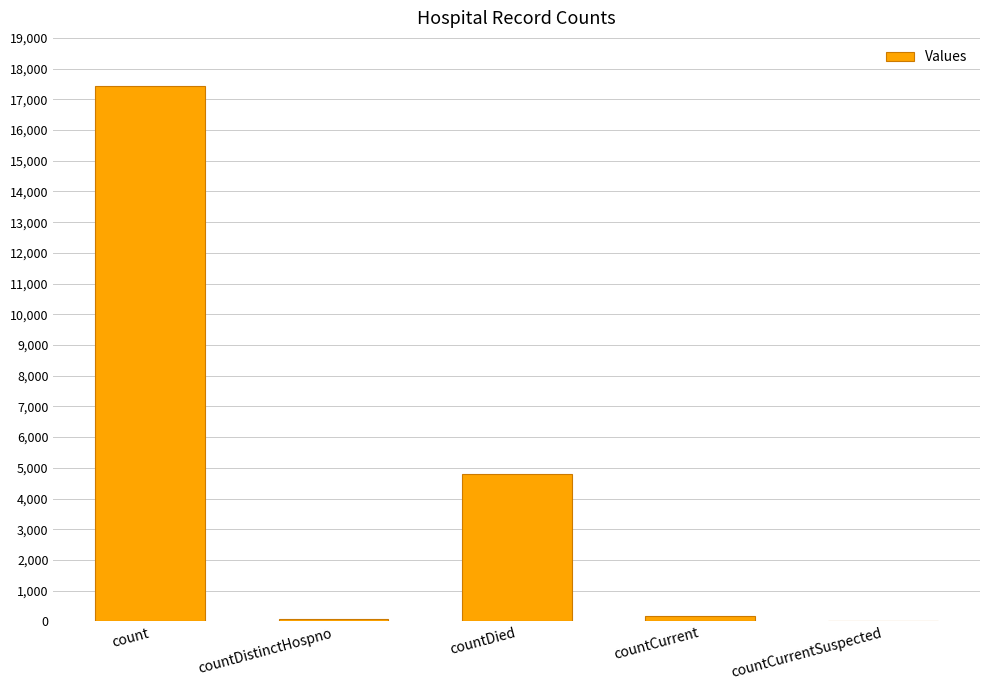

The chart shows a value of 0 at countCurrentSuspected. True or false?

True